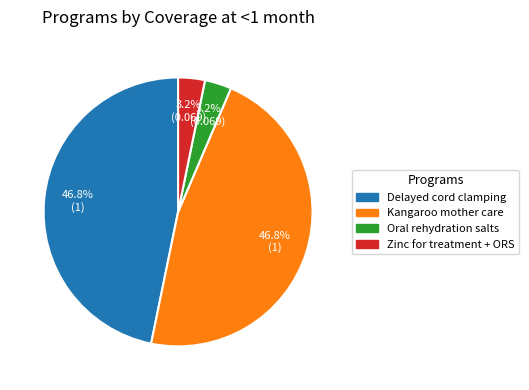

Is there any slice that represents more than half of the pie?

No